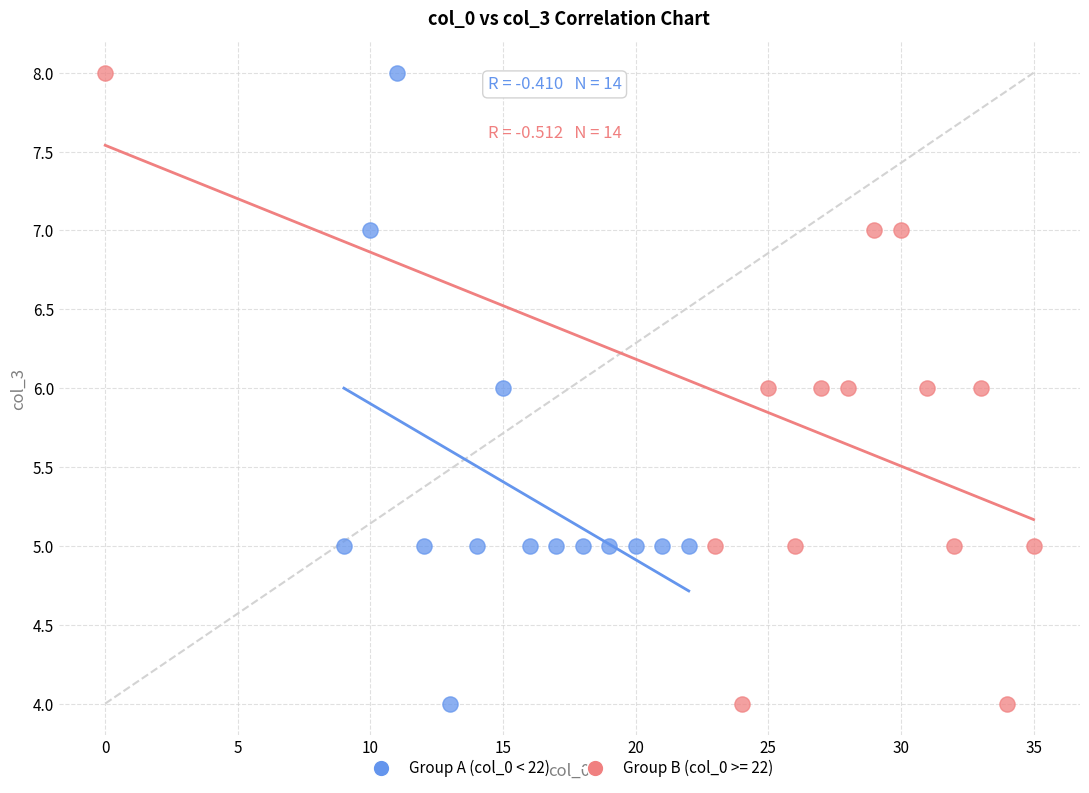

What are all the series names shown in the legend?

Group A (col_0 < 22), Group B (col_0 >= 22)